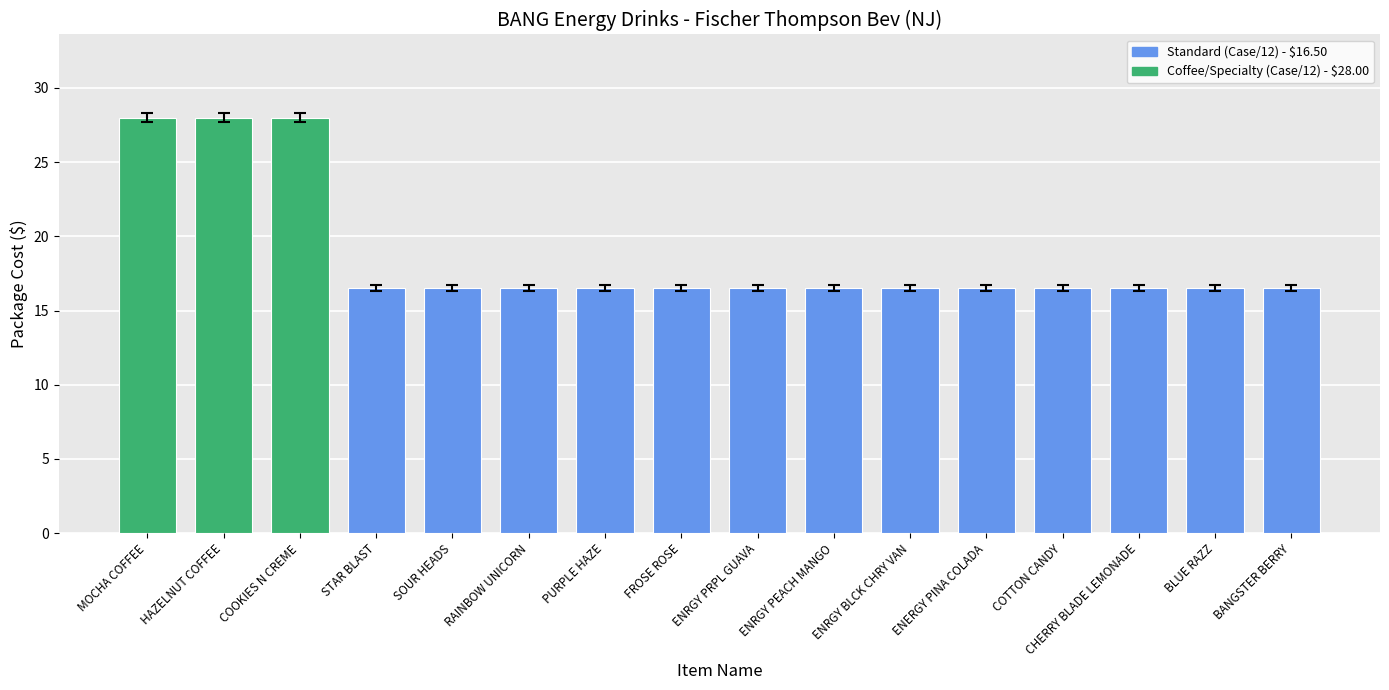

Reading left to right, list all the values displayed in this chart.

MOCHA COFFEE=28.0	HAZELNUT COFFEE=28.0	COOKIES N CREME=28.0	STAR BLAST=16.5	SOUR HEADS=16.5	RAINBOW UNICORN=16.5	PURPLE HAZE=16.5	FROSE ROSE=16.5	ENRGY PRPL GUAVA=16.5	ENRGY PEACH MANGO=16.5	ENRGY BLCK CHRY VAN=16.5	ENERGY PINA COLADA=16.5	COTTON CANDY=16.5	CHERRY BLADE LEMONADE=16.5	BLUE RAZZ=16.5	BANGSTER BERRY=16.5